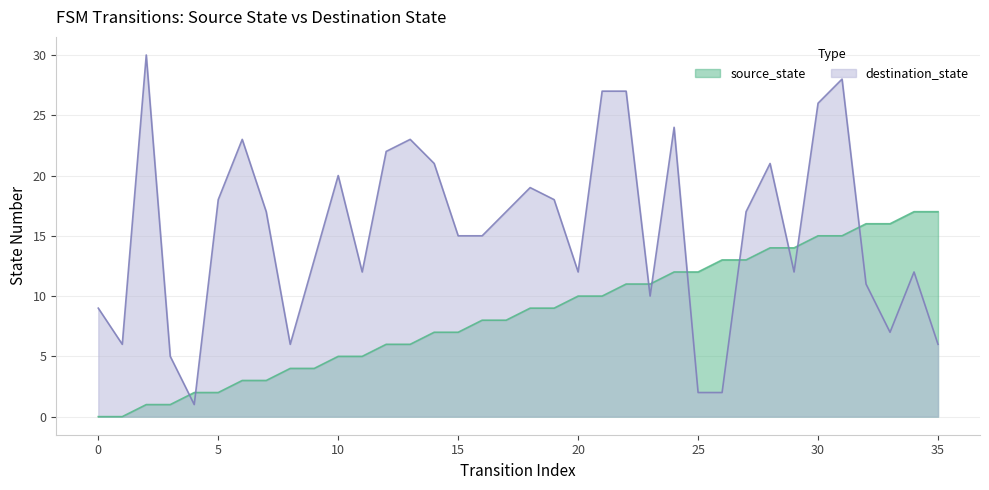

What is the greatest value displayed?

30